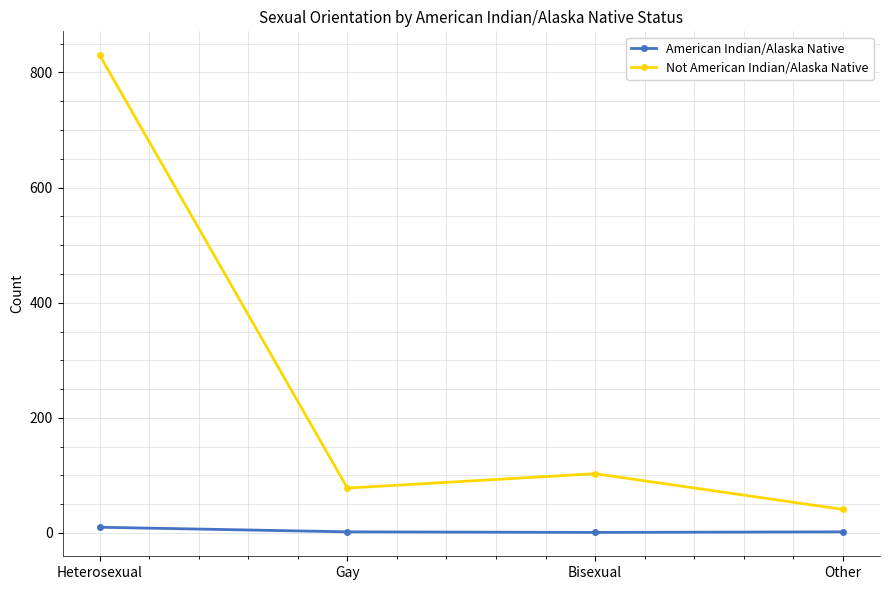

What are all the series names shown in the legend?

American Indian/Alaska Native, Not American Indian/Alaska Native